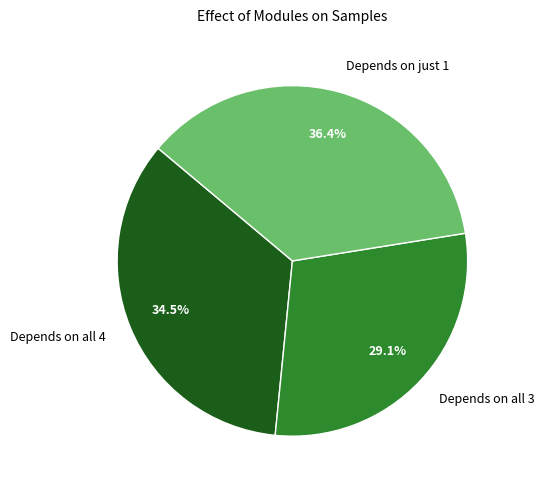

How many slices are in this pie chart?

3